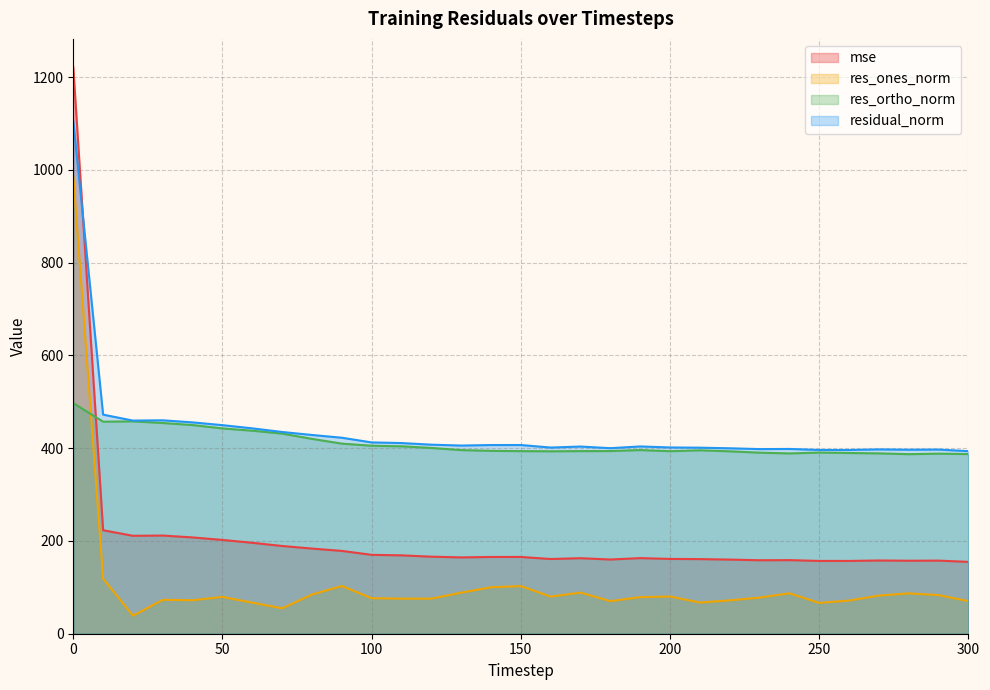

What is the approximate value of res_ones_norm at 230?

77.9